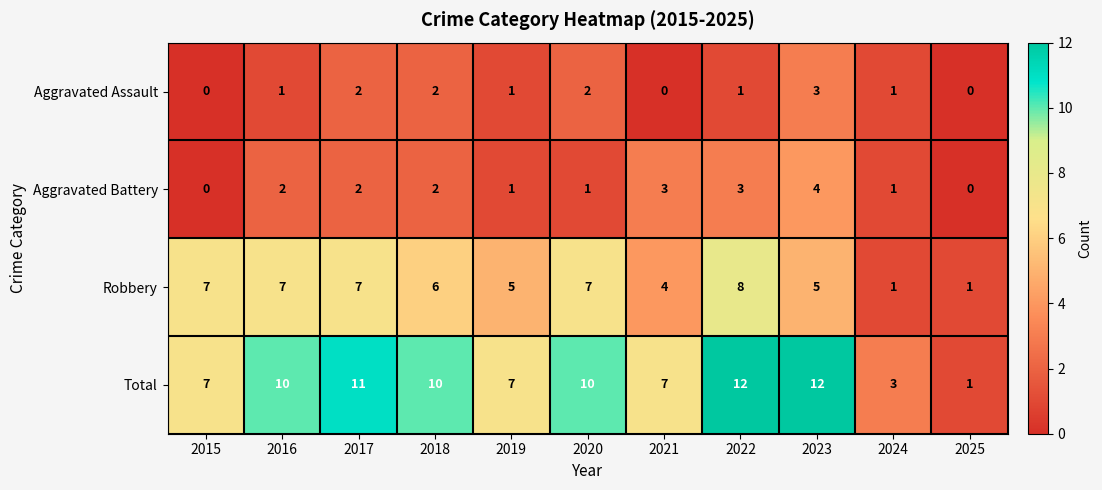

Which series has the widest spread of values?

Total